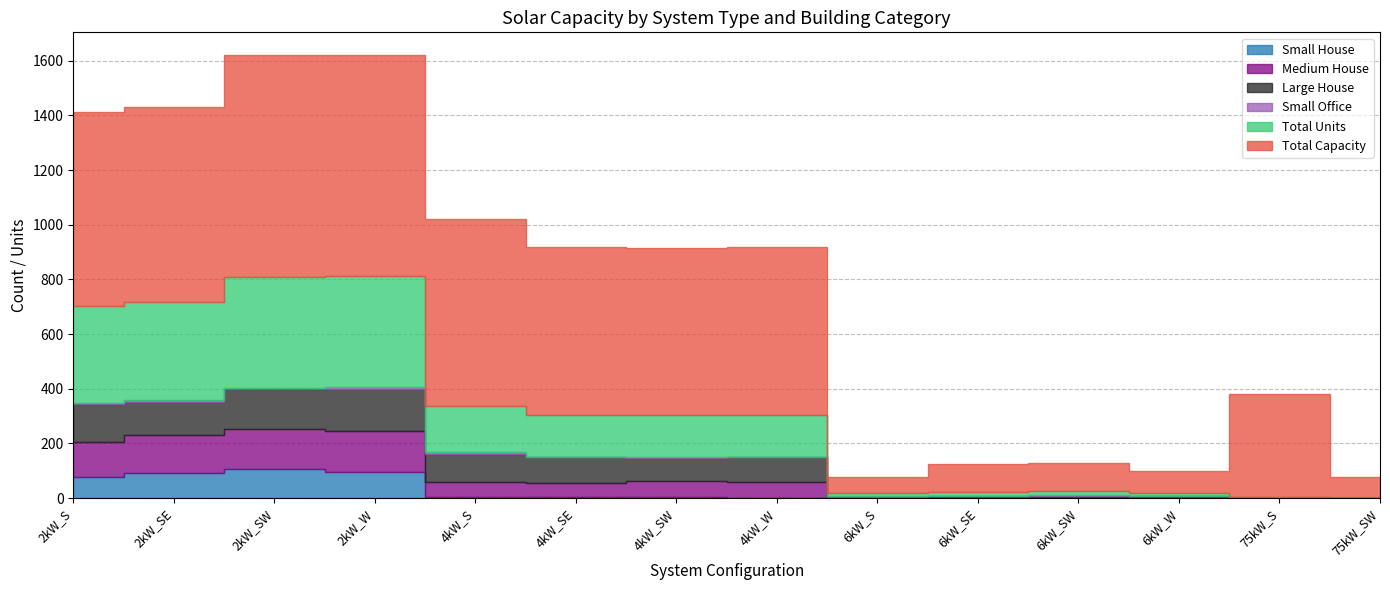

True or false: Small Office has more than 0 points higher than both neighbors.

True